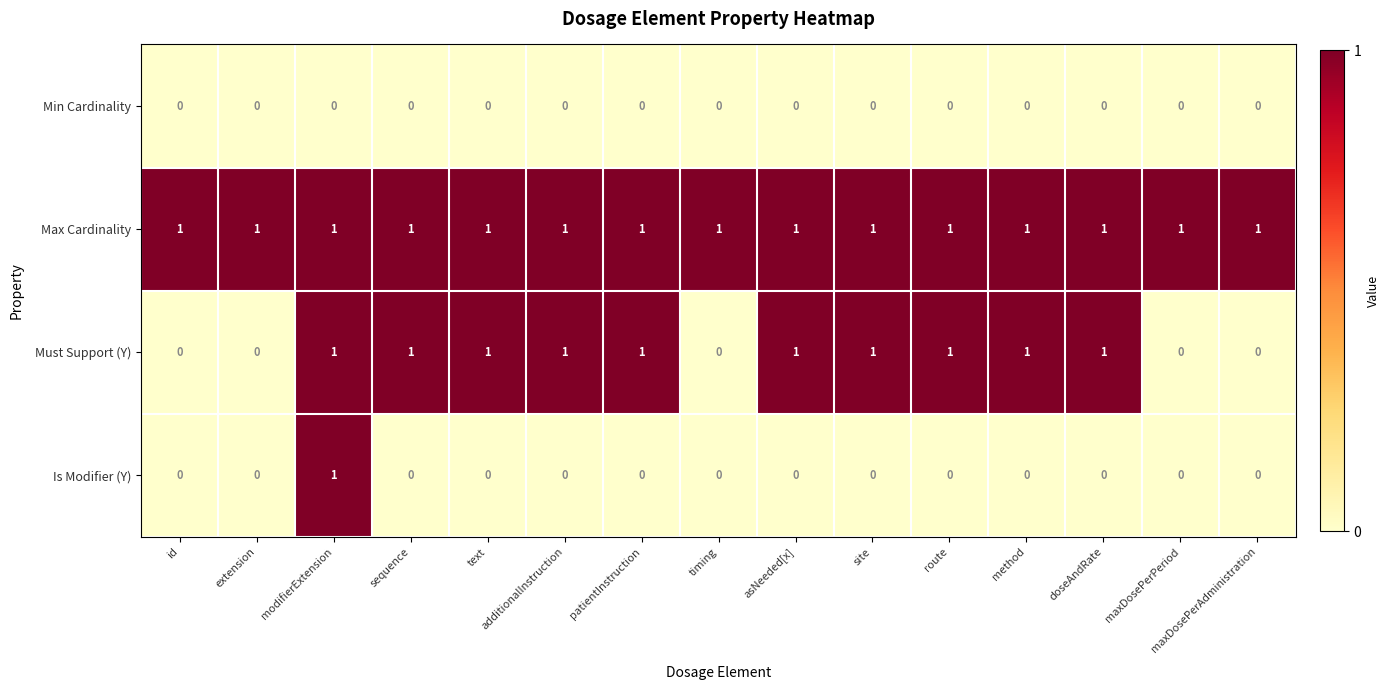

Count the Must Support (Y) values in the range 0 to 1.

15